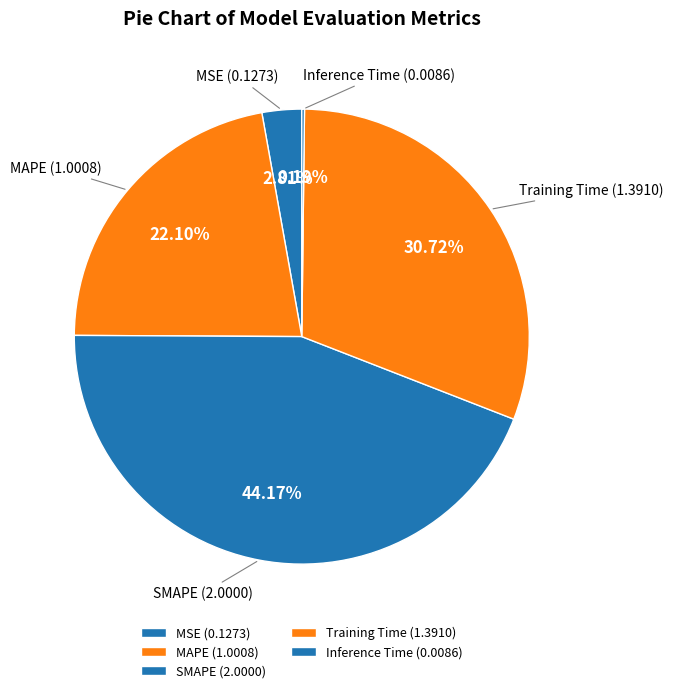

Between SMAPE and MSE, which is larger?

SMAPE